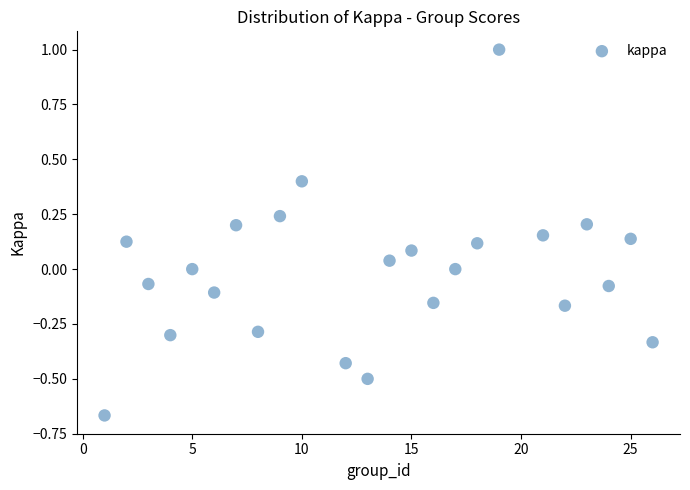

What is the range of Y values (max minus min)?

1.7